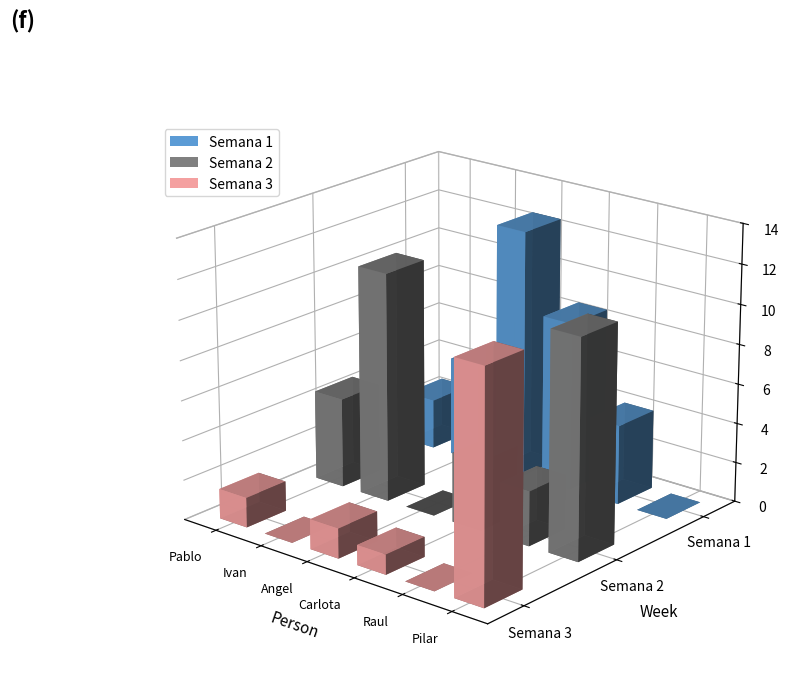

Which category has the lowest value in the Semana 1 series?

Pilar